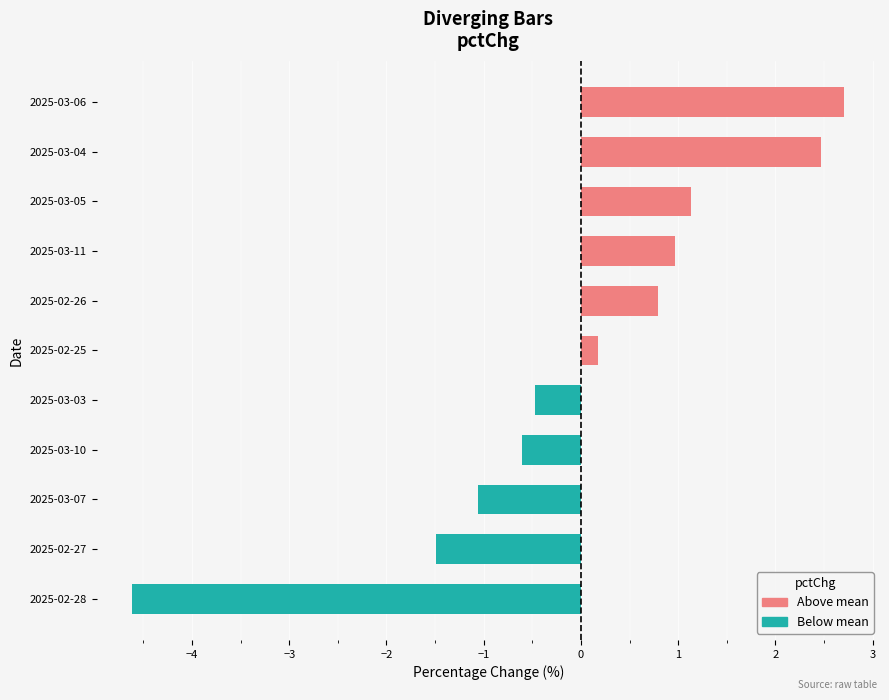

Rank the series at 2025-03-06 from highest to lowest value.

Above mean, Below mean